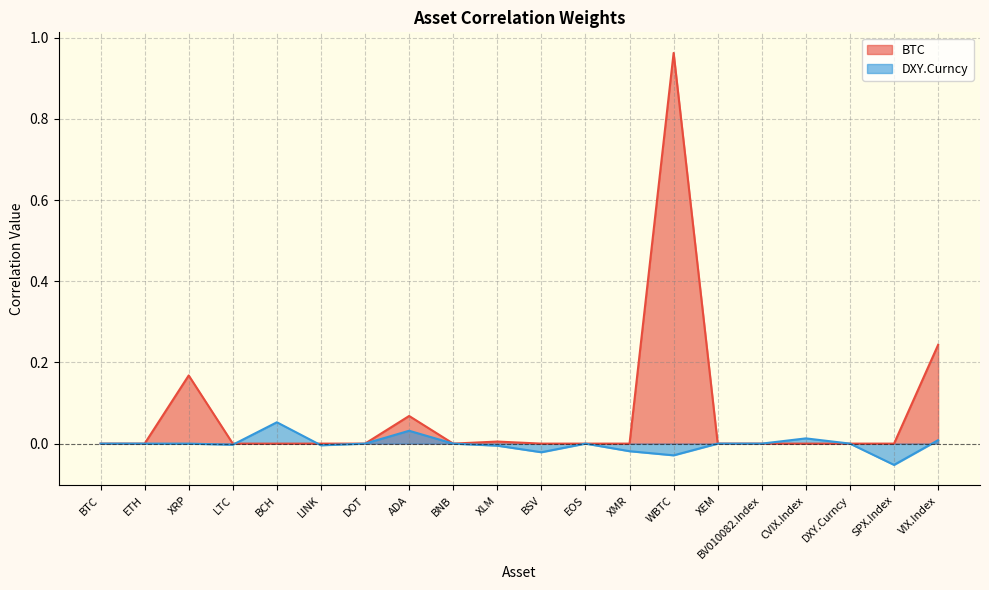

Rank the categories by BTC value from lowest to highest.

BTC, ETH, LTC, BCH, LINK, DOT, BNB, BSV, EOS, XMR, XEM, BV010082.Index, CVIX.Index, DXY.Curncy, SPX.Index, XLM, ADA, XRP, VIX.Index, WBTC